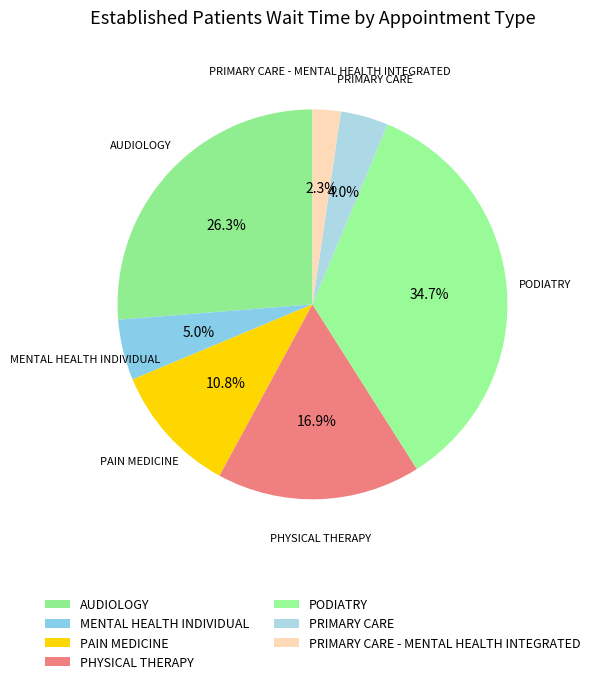

Count the number of slices in the pie.

7